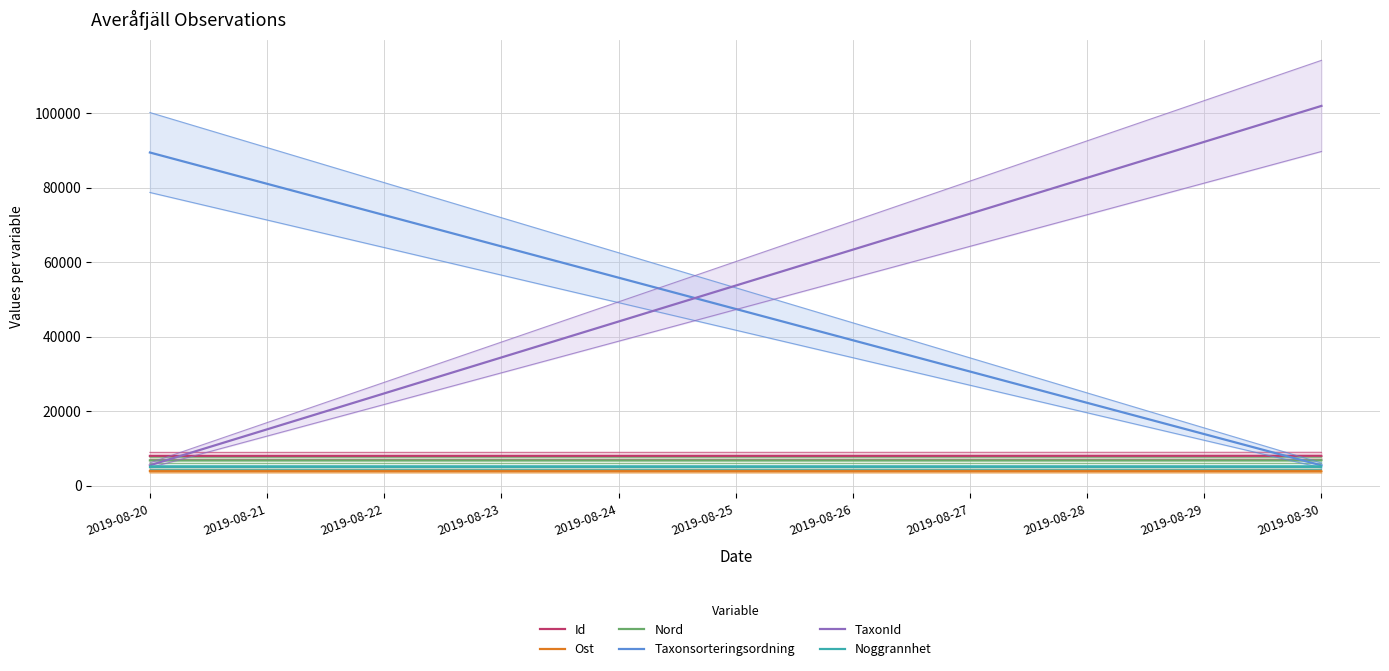

How many lines are shown in the chart?

6